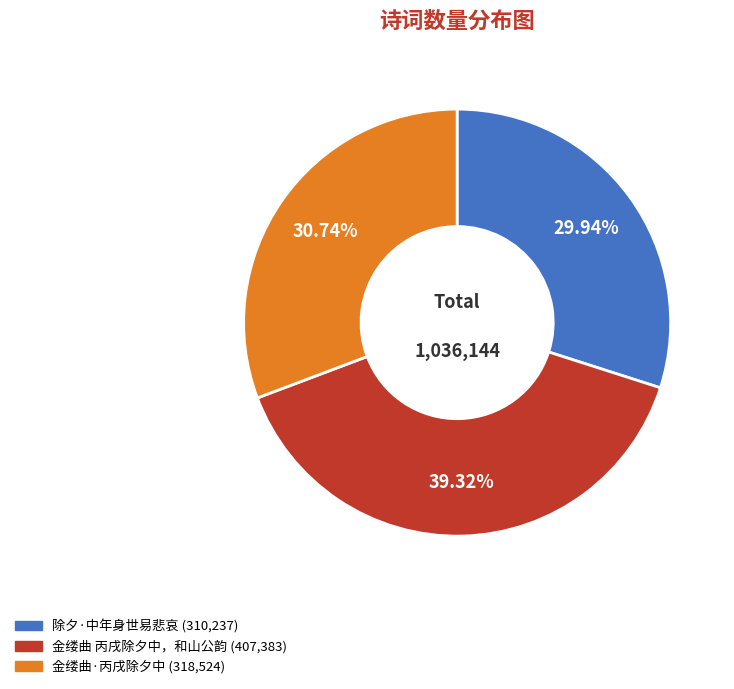

Which has a higher value, 金缕曲 丙戌除夕中，和山公韵 or 金缕曲·丙戌除夕中?

金缕曲 丙戌除夕中，和山公韵